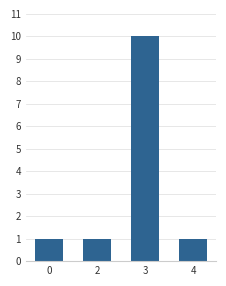

Reading left to right, extract all data points from this chart.

1	1	10	1